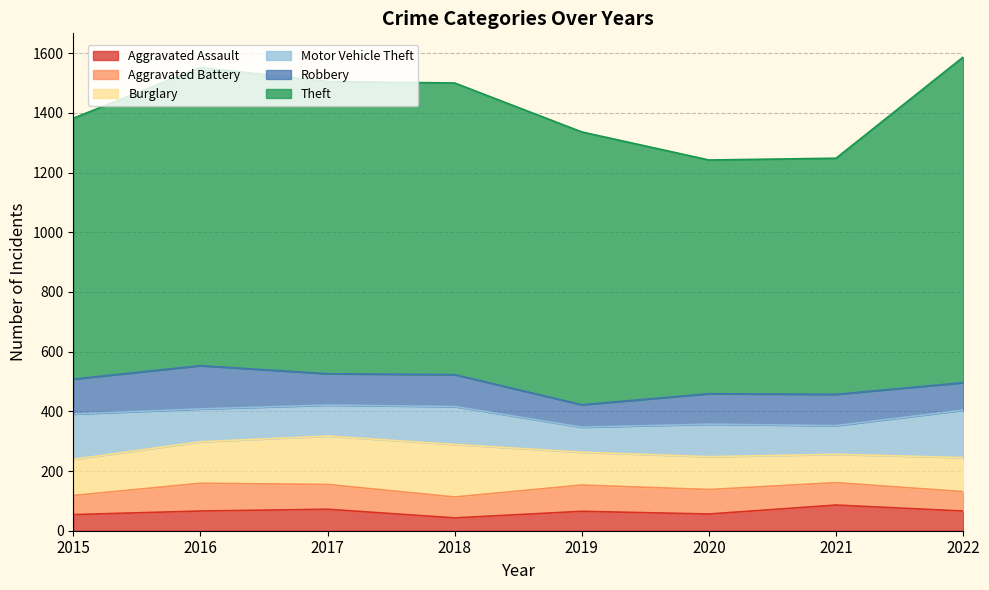

List the series in order of their peak value, lowest first.

Aggravated Assault, Aggravated Battery, Robbery, Motor Vehicle Theft, Burglary, Theft